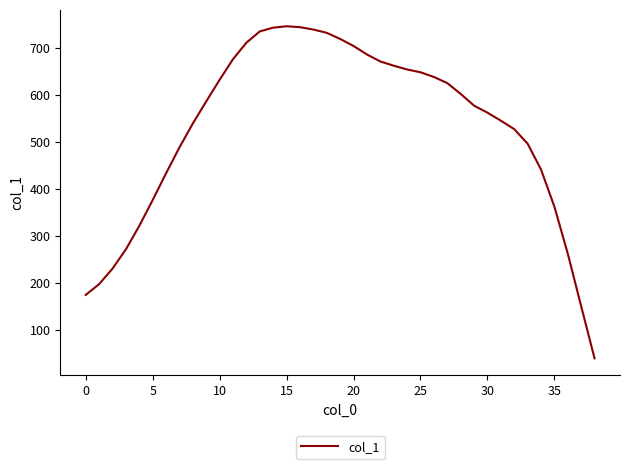

What is the difference between the maximum and minimum values?

707